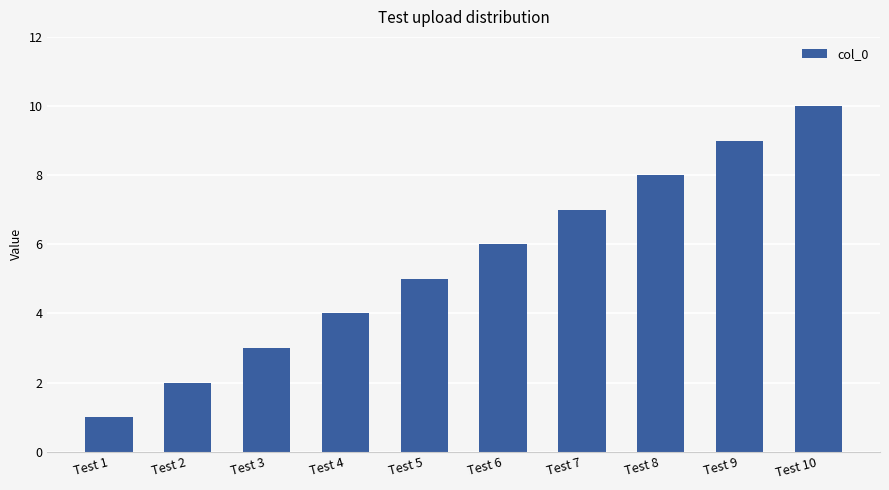

Rank the categories by value from lowest to highest.

Test 1, Test 2, Test 3, Test 4, Test 5, Test 6, Test 7, Test 8, Test 9, Test 10